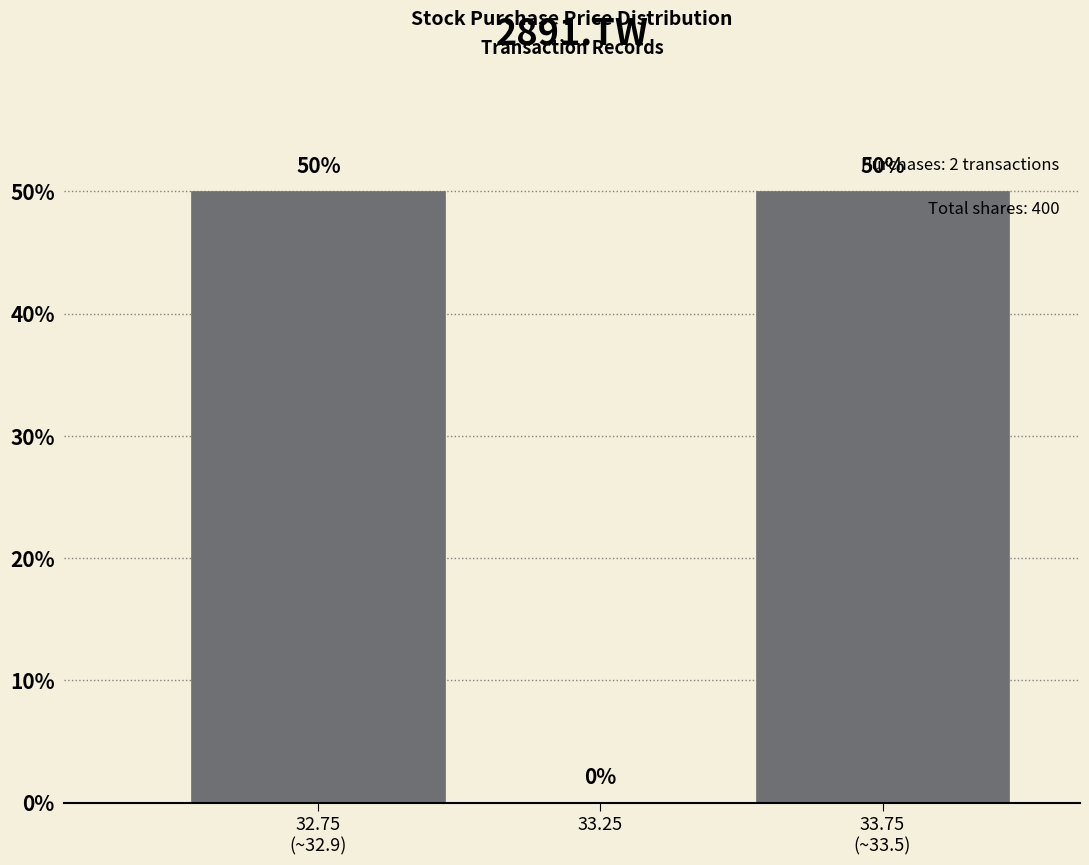

What is the maximum value shown in the chart?

50